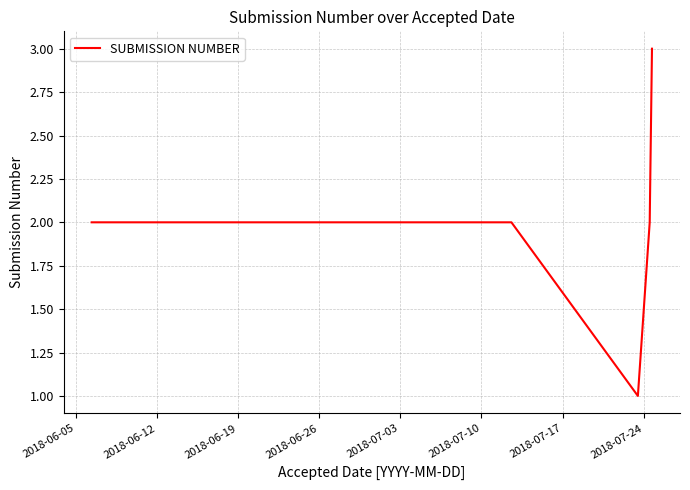

What is the sum of all values?

10